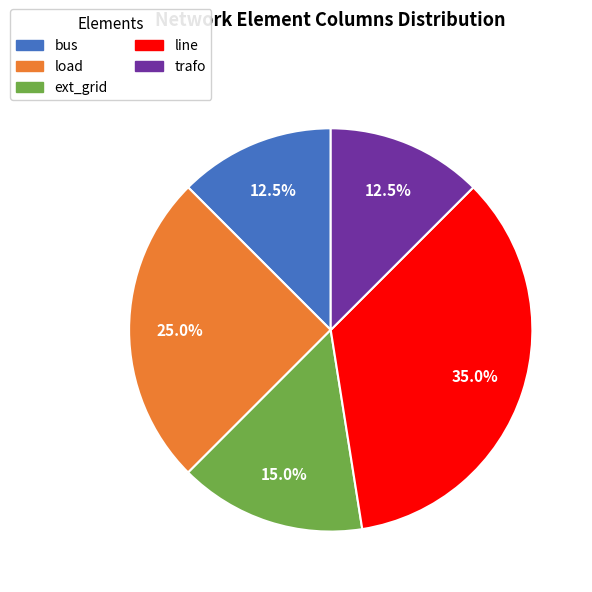

How many segments does this pie chart have?

5